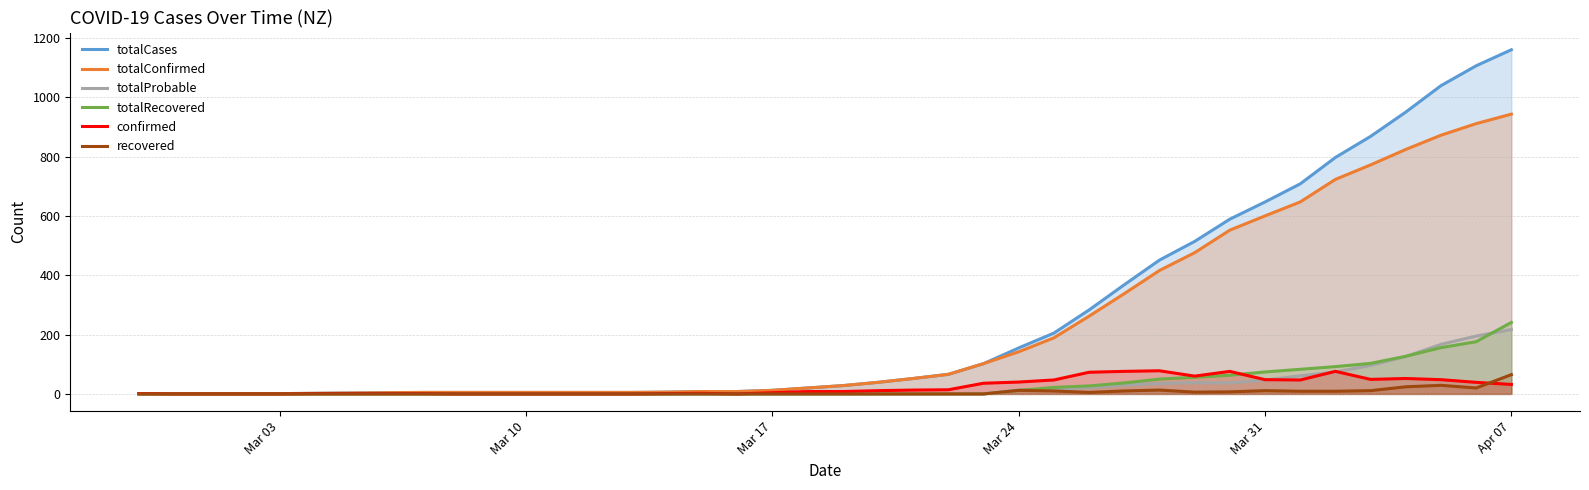

List the series in order of their peak value, lowest first.

recovered, confirmed, totalProbable, totalRecovered, totalConfirmed, totalCases